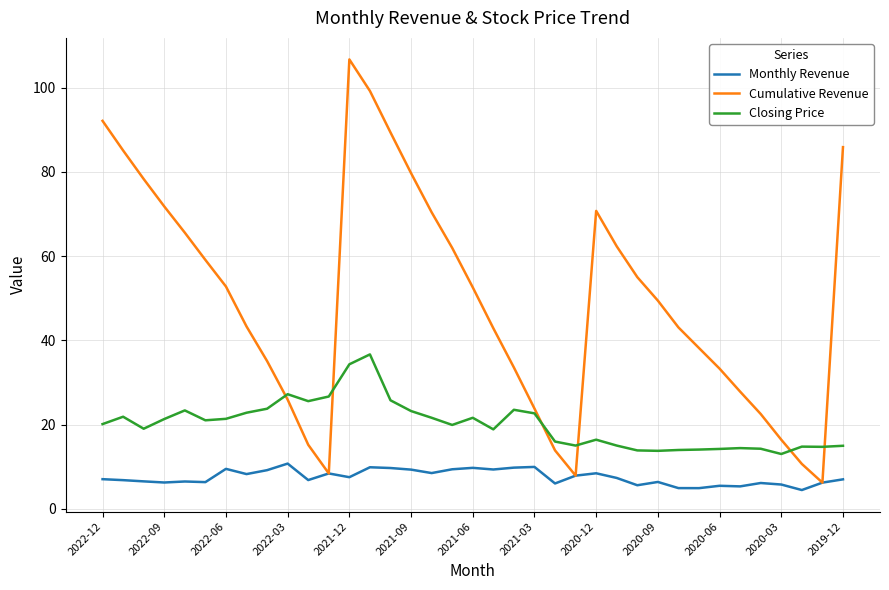

What is the smallest value displayed?

4.4